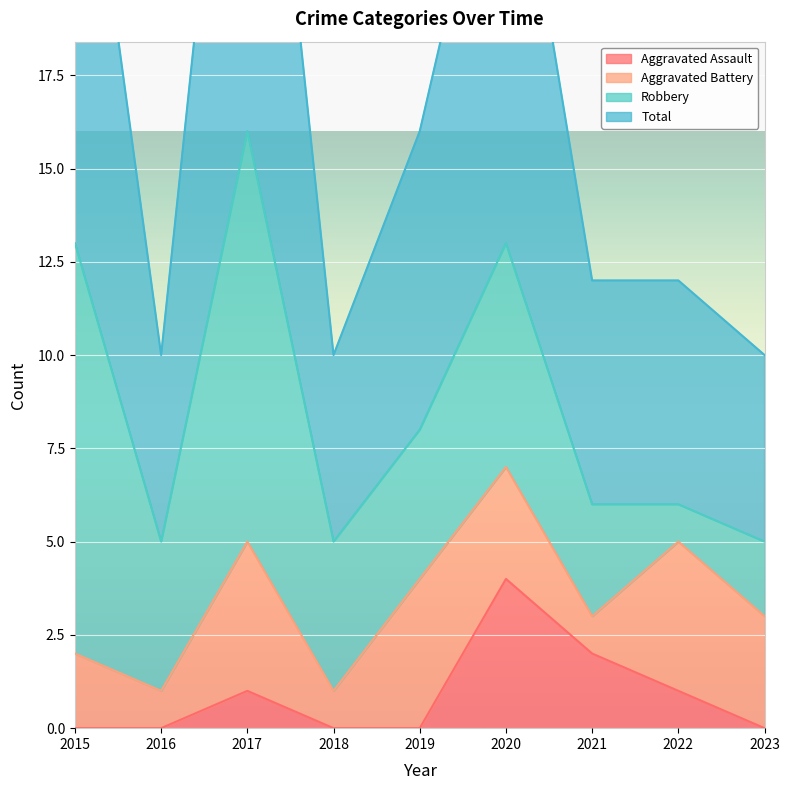

Count the Aggravated Assault values in the range 0 to 1.

7